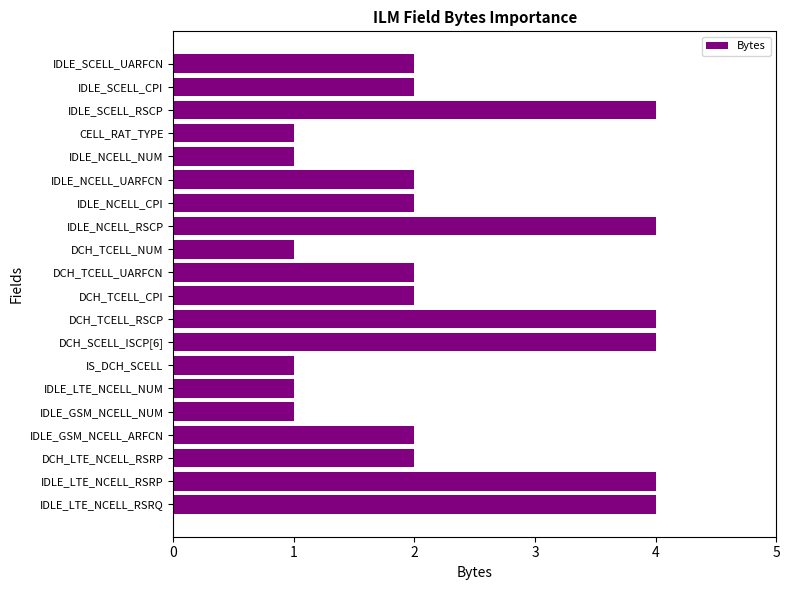

Reading bottom to top, extract all data points from this chart.

4	4	2	2	1	1	1	4	4	2	2	1	4	2	2	1	1	4	2	2